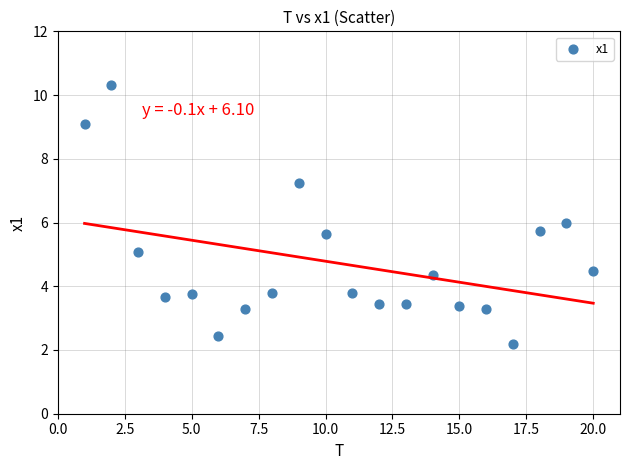

What is the range of X values (max minus min)?

19.0